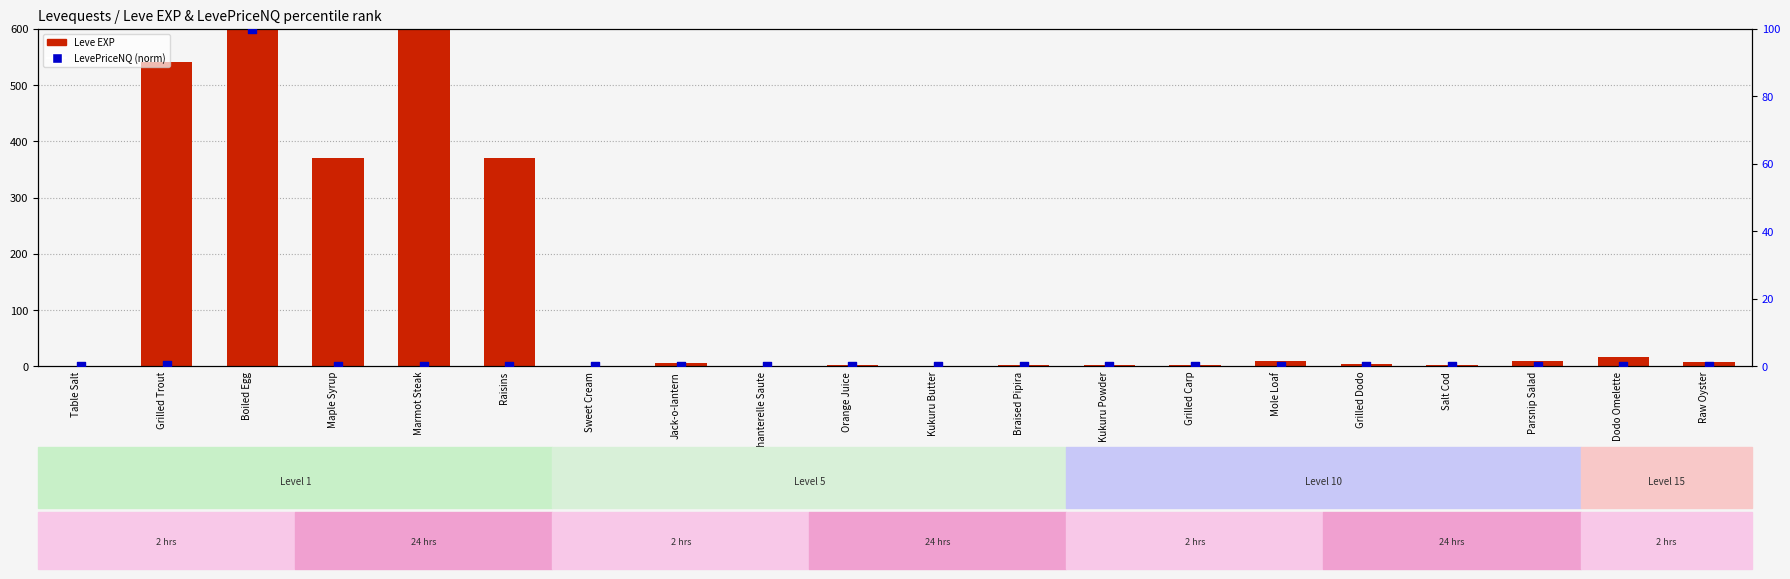

At which category is the sum across all series the highest?

Marmot Steak